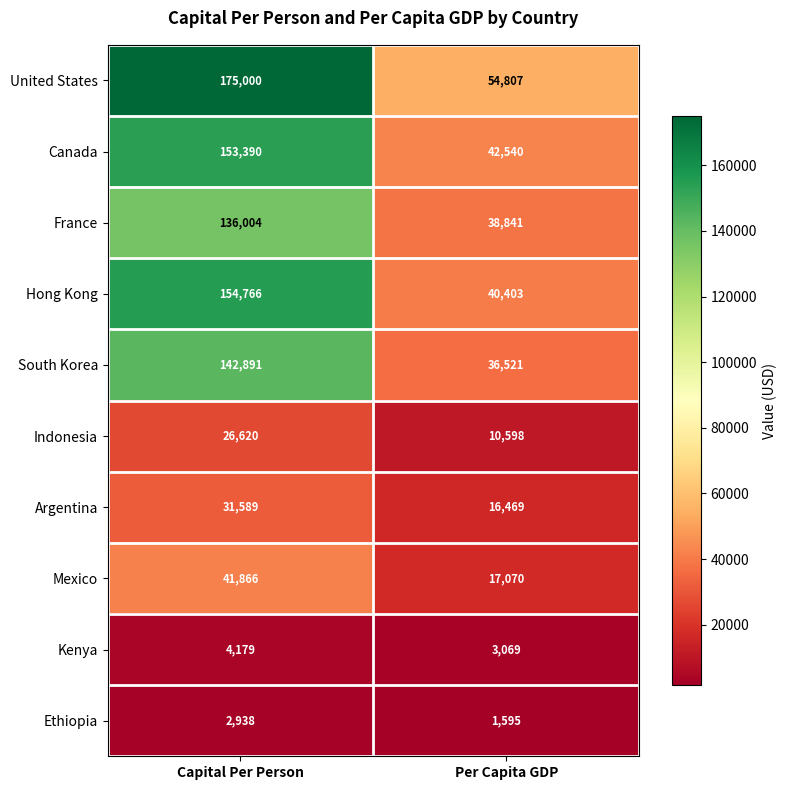

What is the total value across all series at Per Capita GDP?

261913